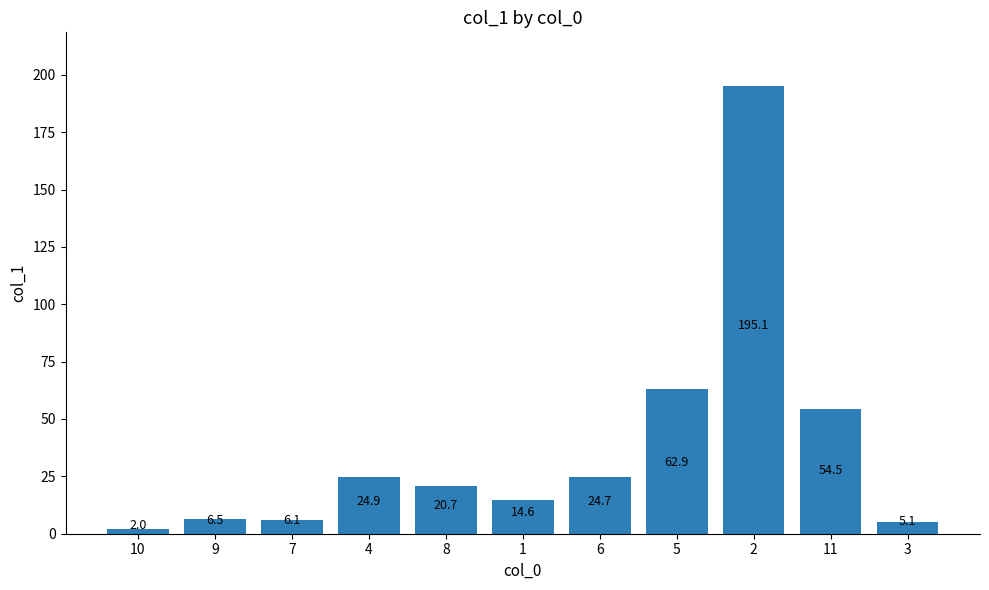

What is the change in value from 7 to 4?

+18.8